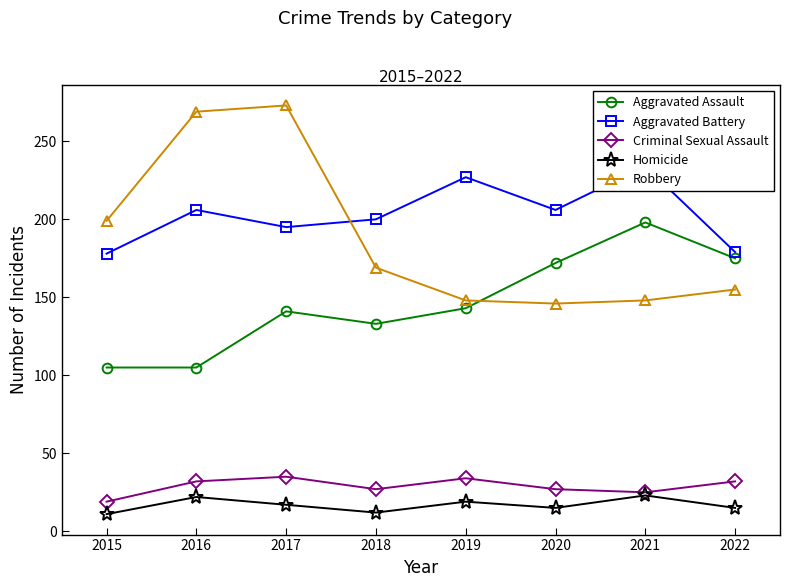

What is the difference between the maximum and minimum values in the Criminal Sexual Assault series?

16